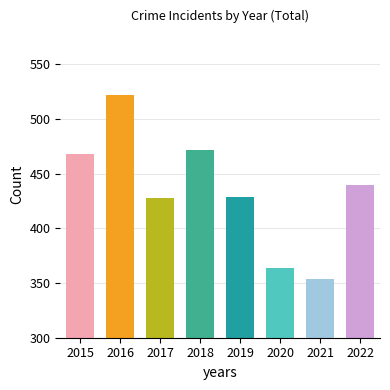

Between 2021 and 2016, which is larger?

2016